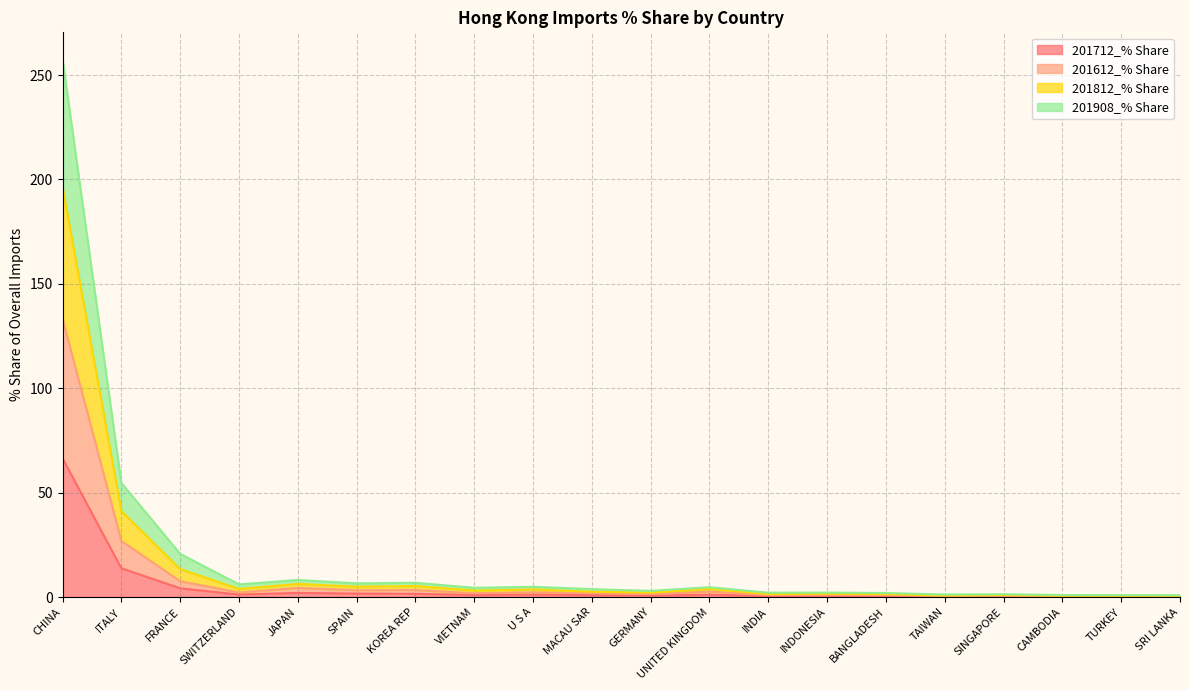

What is the value of the 201908_% Share point at the 16th from the left?

0.7